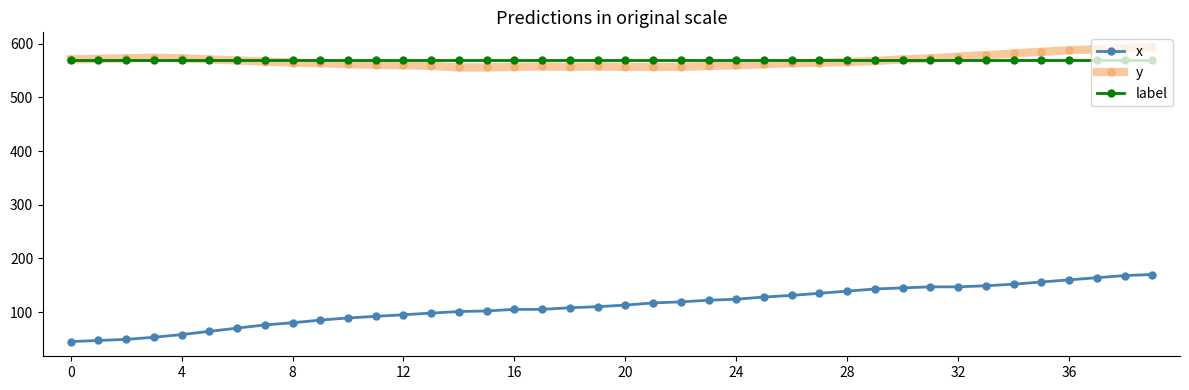

True or false: y and x intersect in this chart.

False